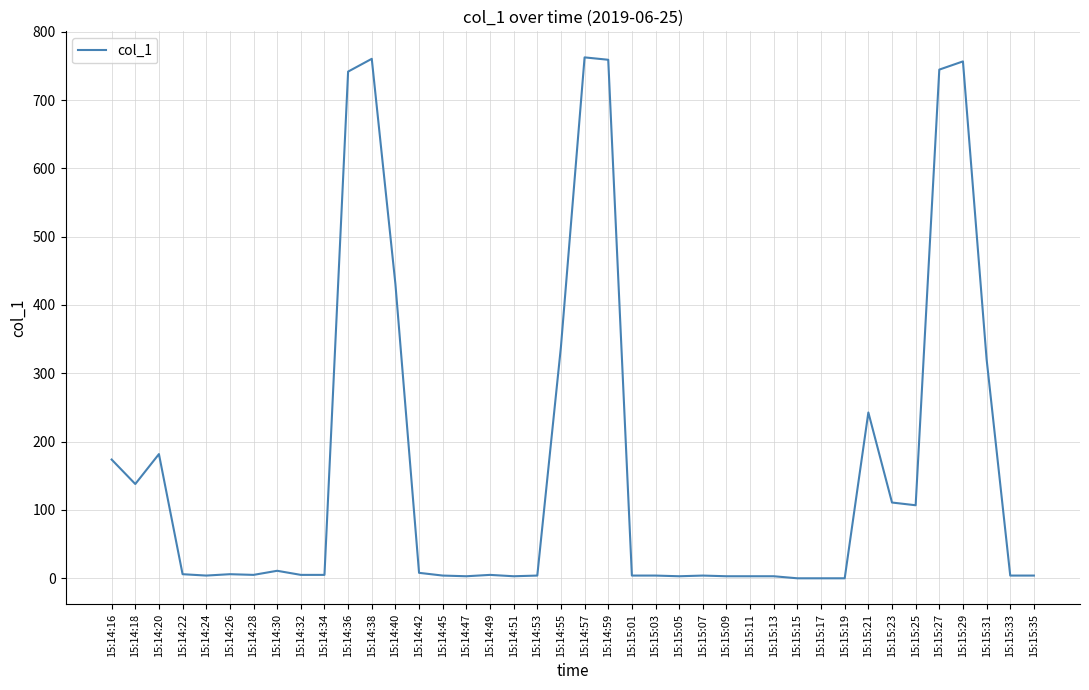

What is the ratio of the value at 15:15:09 to the value at 15:14:42?

0.4